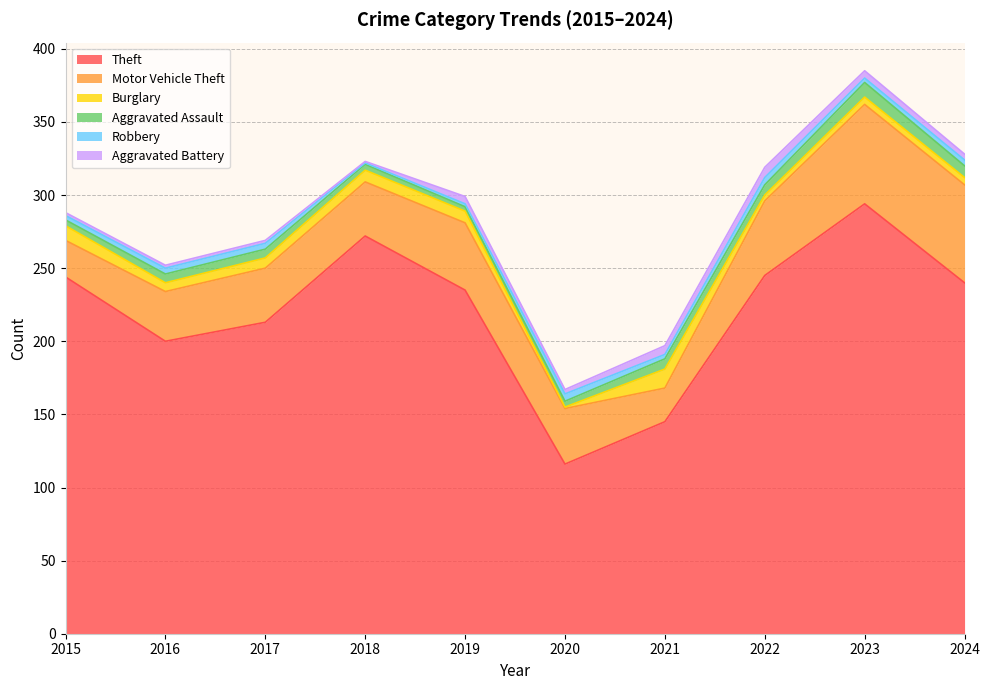

Reading right to left, list all the values displayed in this chart.

Theft: 240	294	245	145	116	235	272	213	200	244
Motor Vehicle Theft: 67	68	51	23	38	46	37	37	34	25
Burglary: 5	5	4	13	1	8	8	7	6	10
Aggravated Assault: 8	10	7	7	4	3	4	6	6	4
Robbery: 4	3	5	3	5	2	1	4	4	3
Aggravated Battery: 4	5	7	6	3	5	1	2	2	2